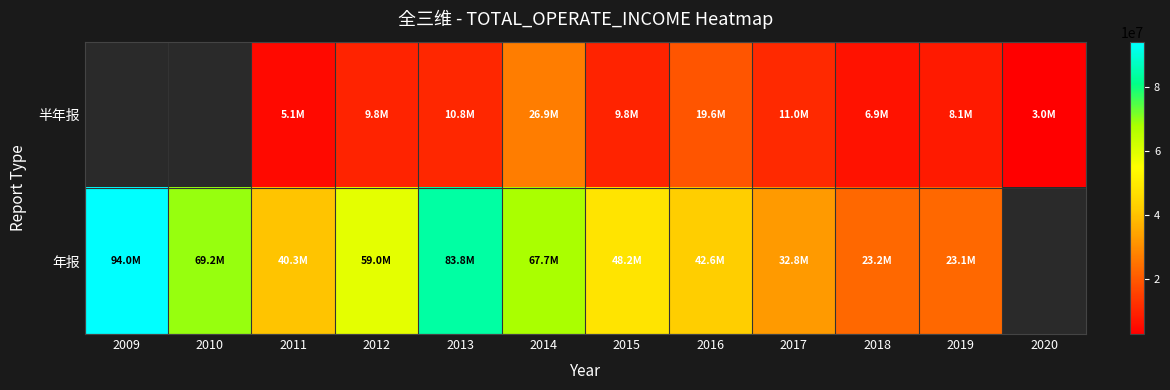

List the labels in order of 半年报 value, largest first.

2009, 2010, 2014, 2016, 2017, 2013, 2015, 2012, 2019, 2018, 2011, 2020